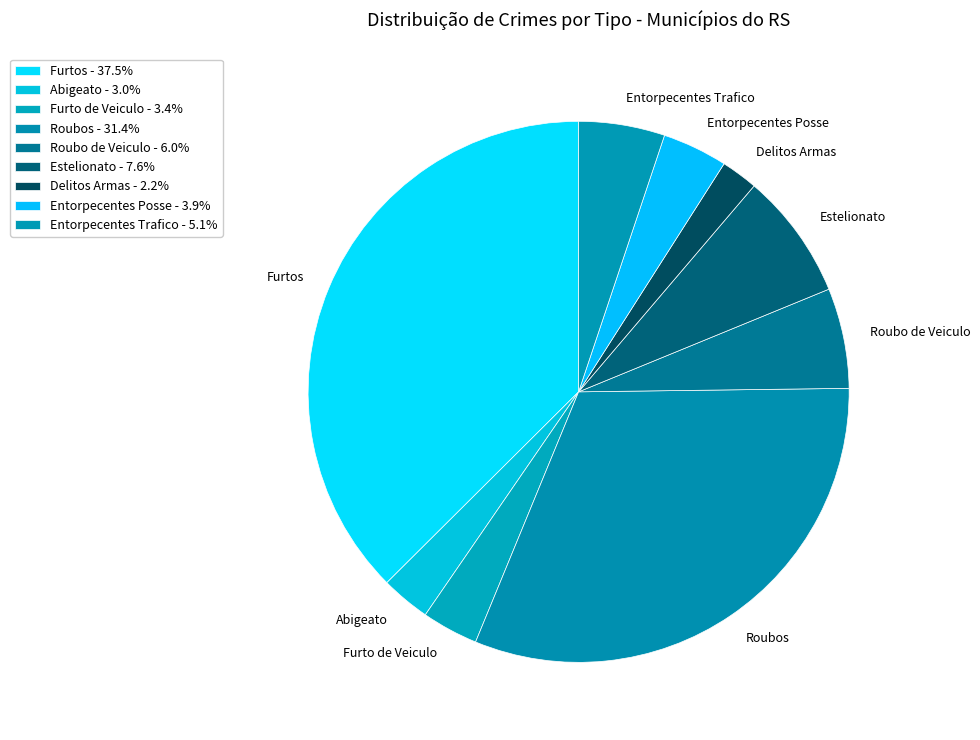

Is the sum of Estelionato and Roubo de Veiculo greater than half?

No